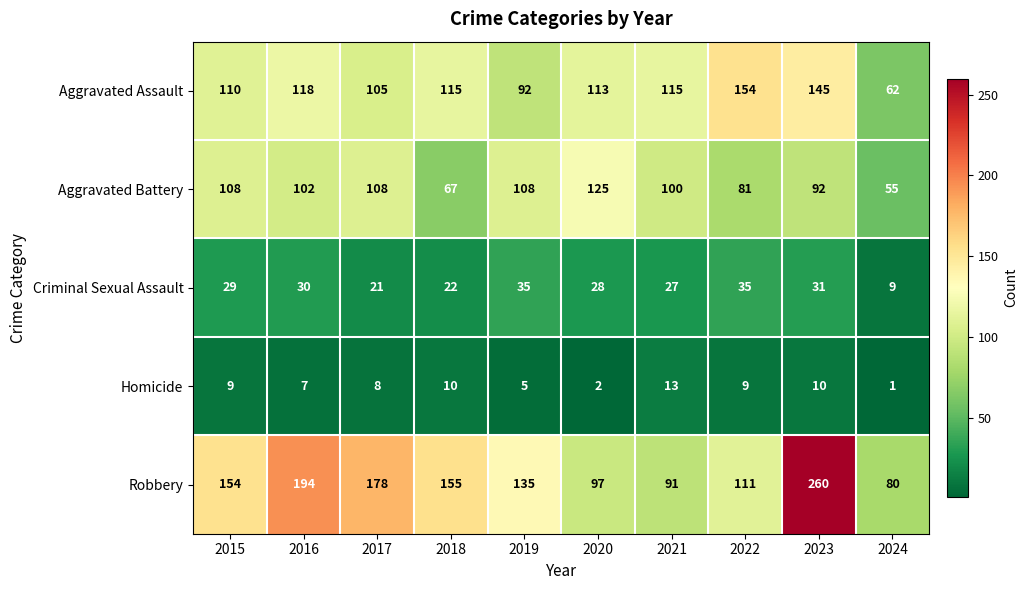

What is the difference between the second highest and minimum values in the Aggravated Assault series?

83